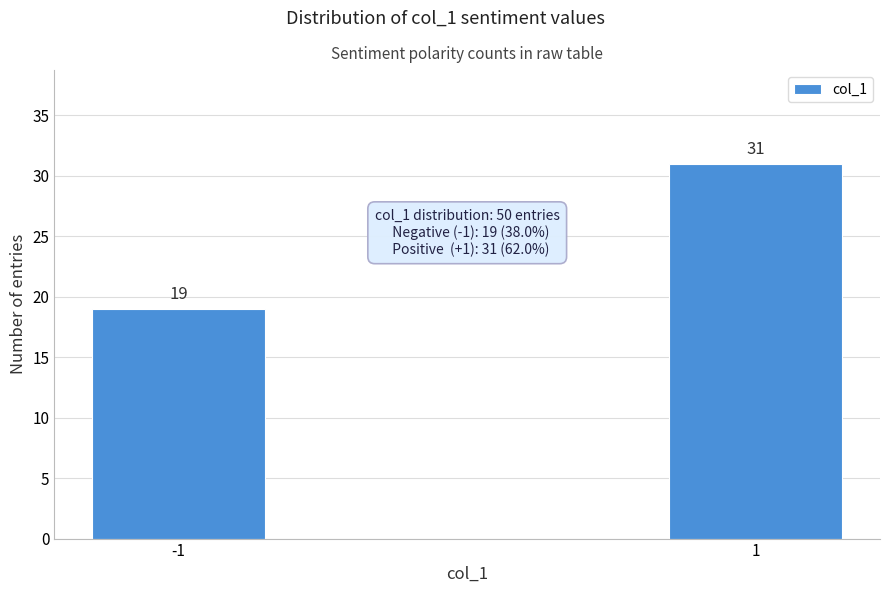

Reading left to right, extract all data points from this chart.

19	31